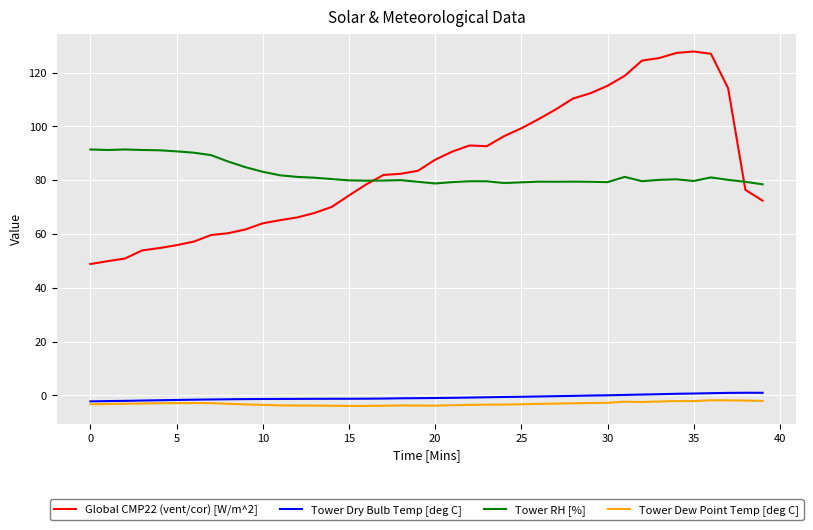

Which series has the largest range (max minus min)?

Global CMP22 (vent/cor) [W/m^2]